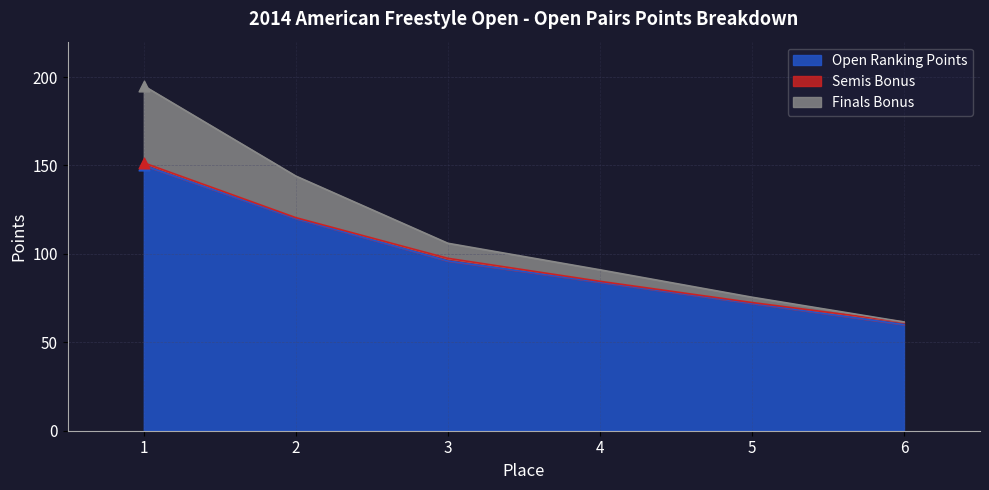

Is the value of Finals Bonus at 1 greater than the value of Open Ranking Points at 6?

Yes